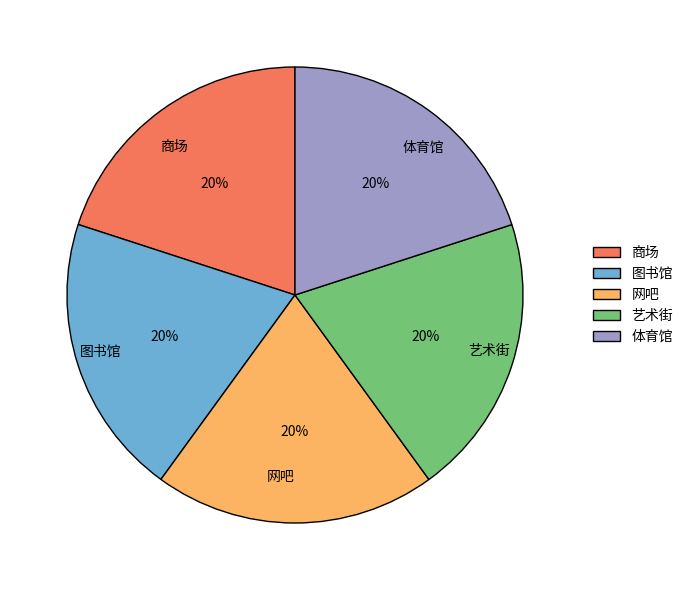

Approximately how many times larger is the value at 体育馆 compared to 商场?

1.0